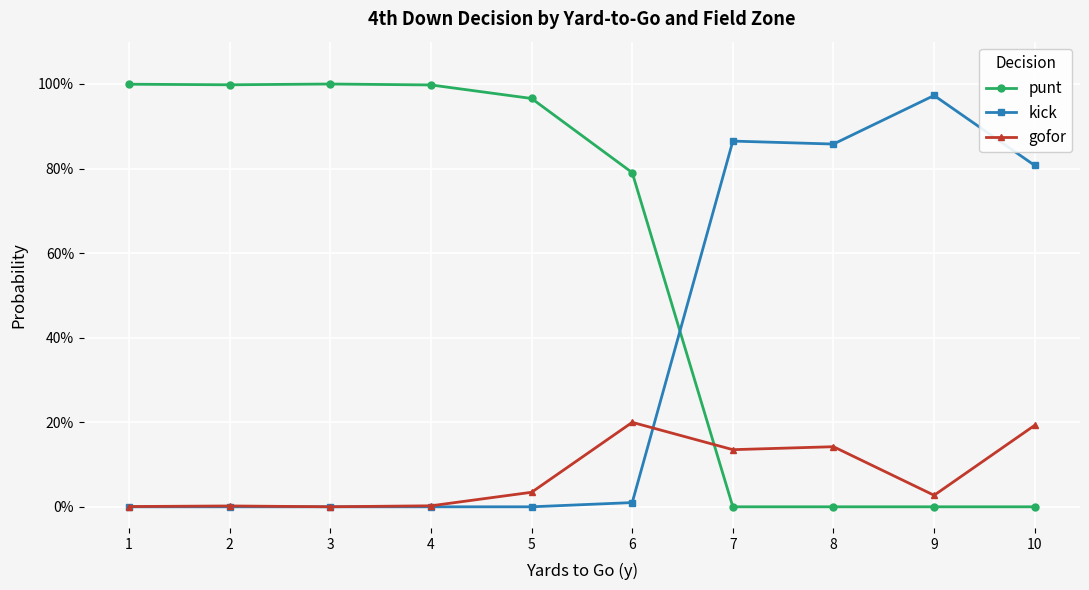

Does the chart have visible grid lines?

Yes